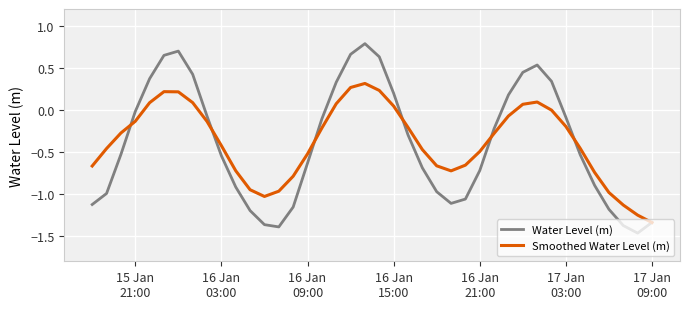

Is this an area chart (filled region under the line)?

No